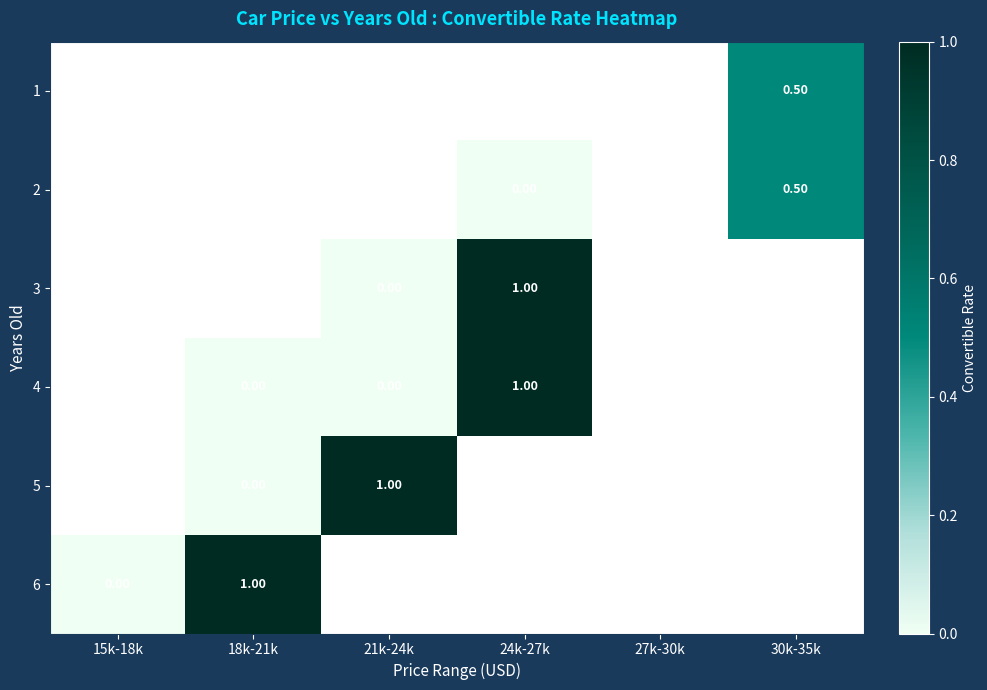

Rank the categories by 2 value from lowest to highest.

15k-18k, 18k-21k, 21k-24k, 24k-27k, 27k-30k, 30k-35k